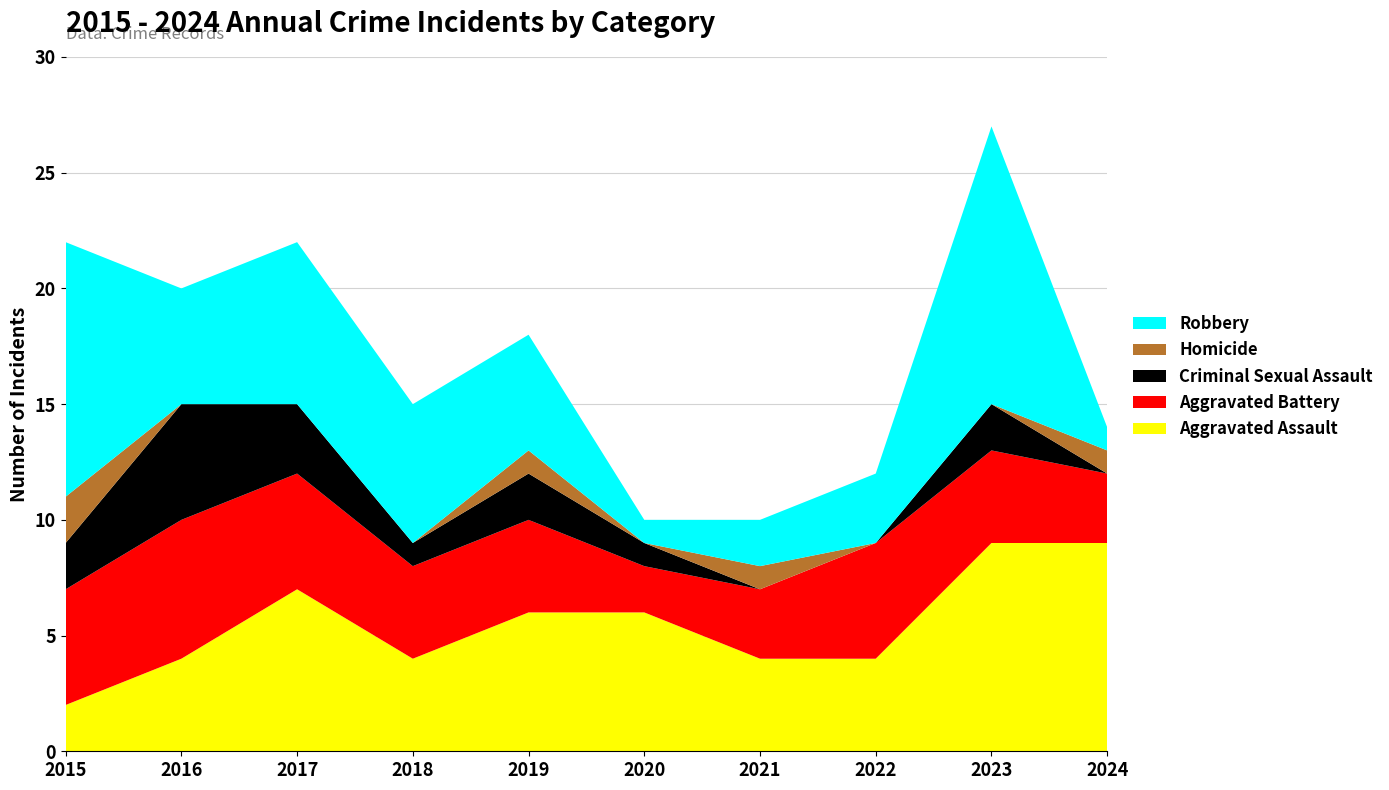

Reading left to right, list all the values displayed in this chart.

Aggravated Assault: 2	4	7	4	6	6	4	4	9	9
Aggravated Battery: 5	6	5	4	4	2	3	5	4	3
Criminal Sexual Assault: 2	5	3	1	2	1	0	0	2	0
Homicide: 2	0	0	0	1	0	1	0	0	1
Robbery: 11	5	7	6	5	1	2	3	12	1